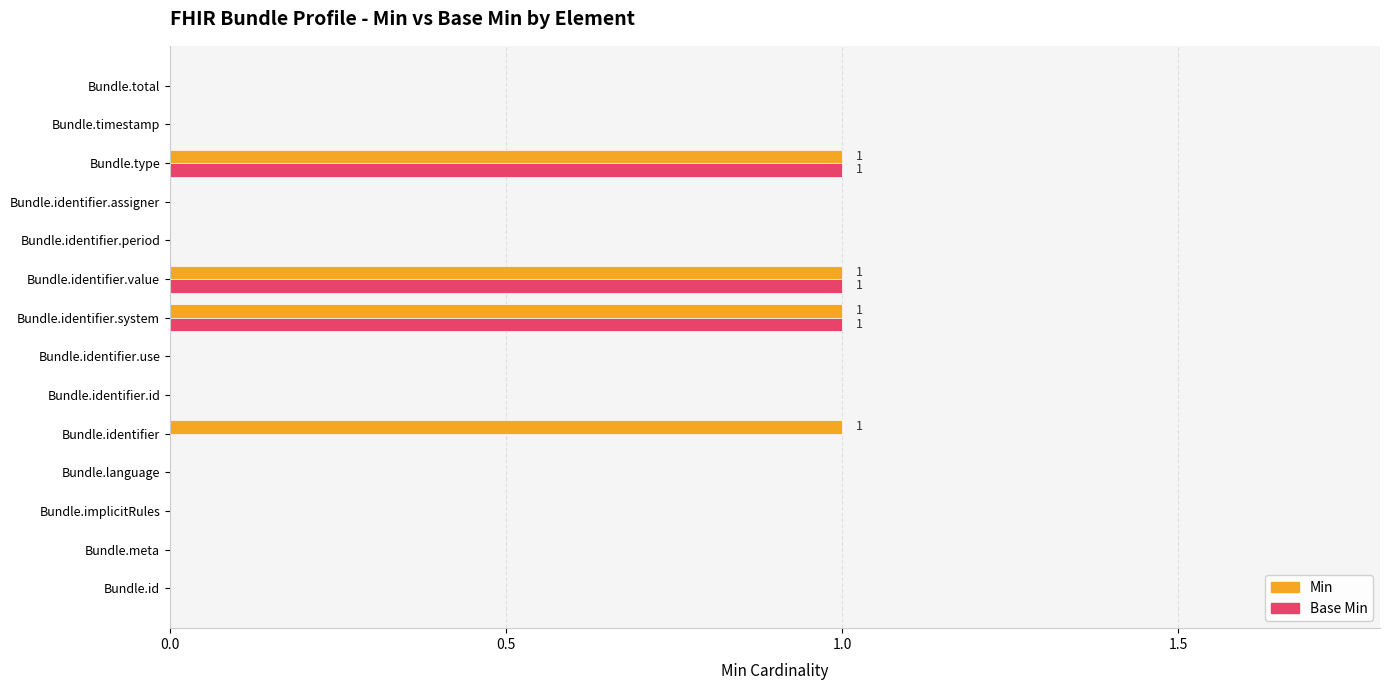

What is the greatest value displayed?

1